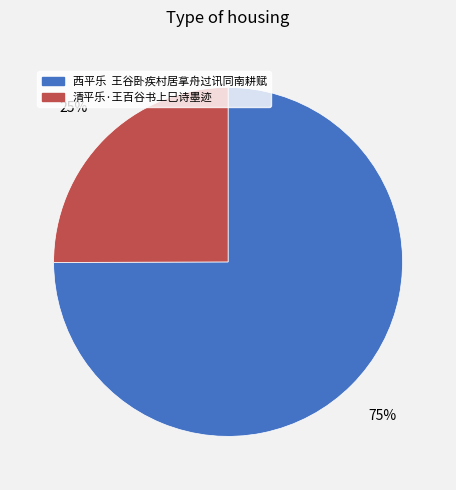

To the nearest percent, what is the average slice percentage?

50%